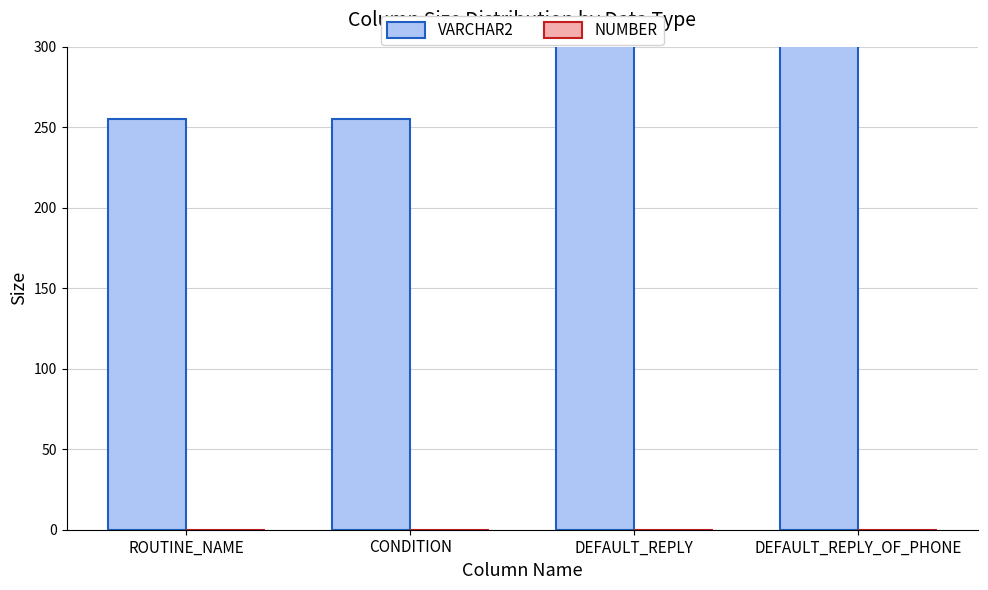

What is the approximate value of VARCHAR2 at CONDITION, to the nearest 50?

250